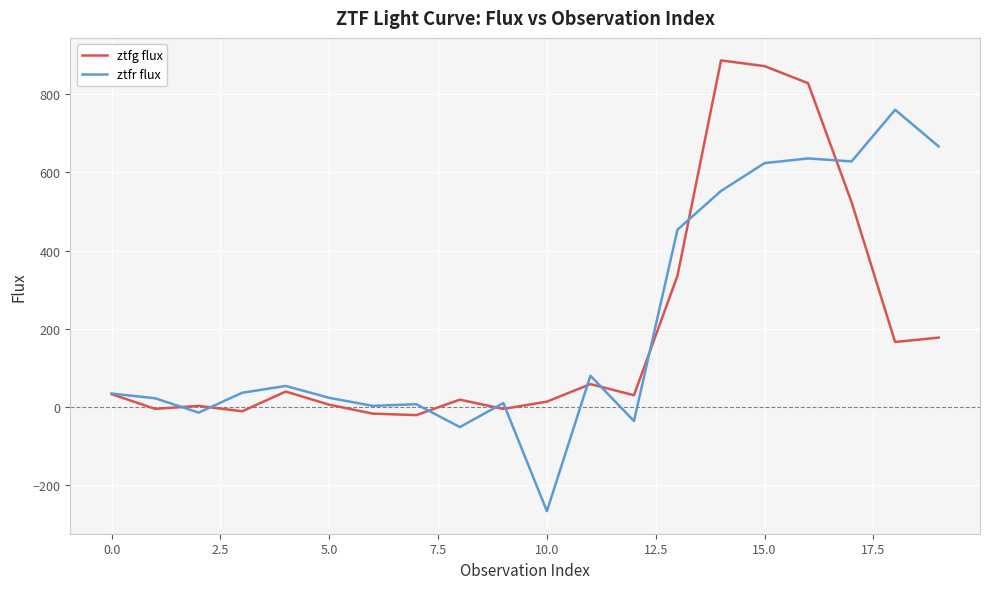

What is the highest value of the ztfg flux series?

886.7